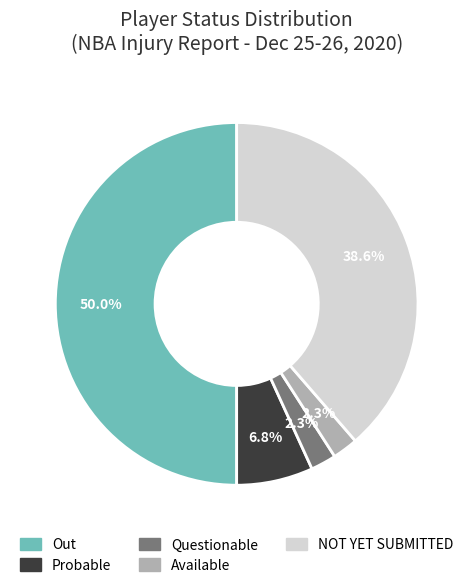

To the nearest percent, what is the combined percentage of Questionable and NOT YET SUBMITTED?

41%